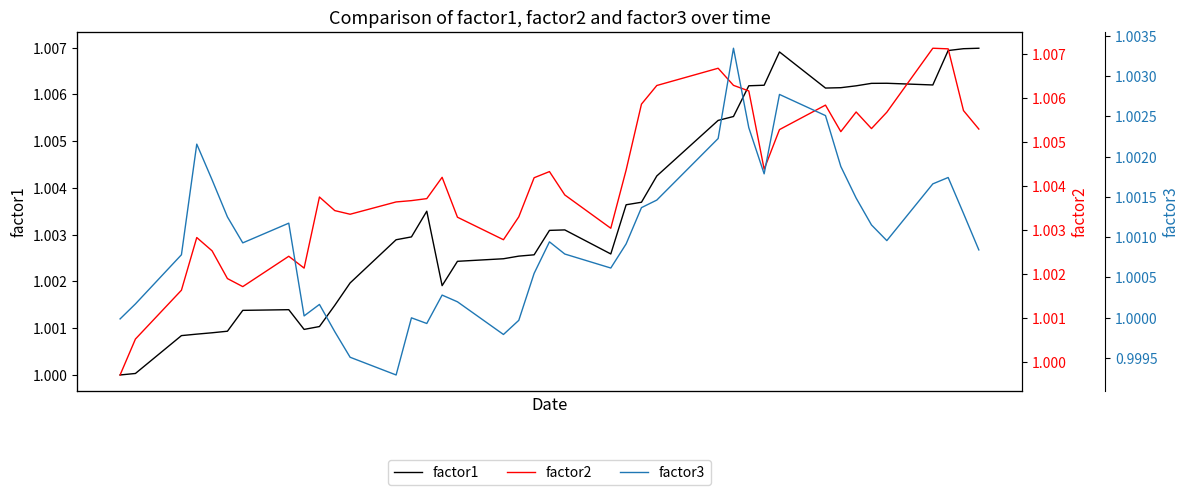

In factor3, how many points are higher than both neighbors (excluding endpoints)?

9